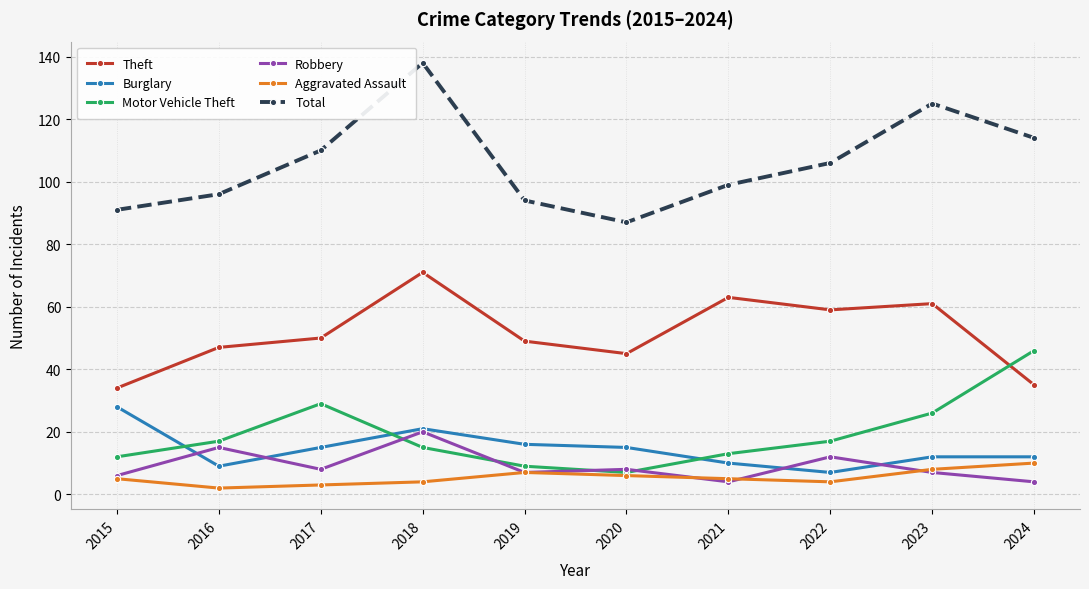

At which label does Burglary reach its peak?

2015